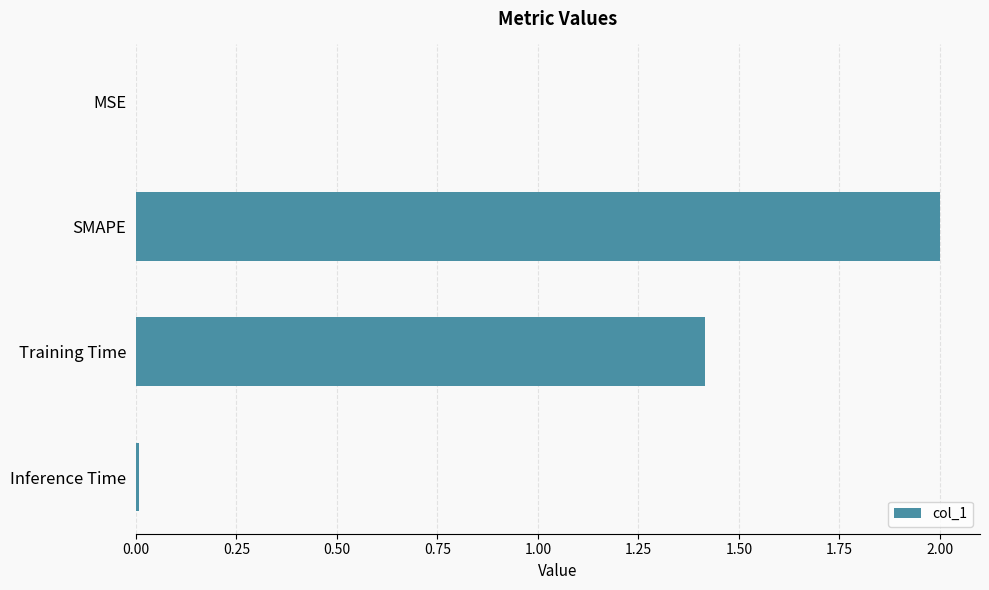

True or false: the data shows 0.8 at SMAPE.

False